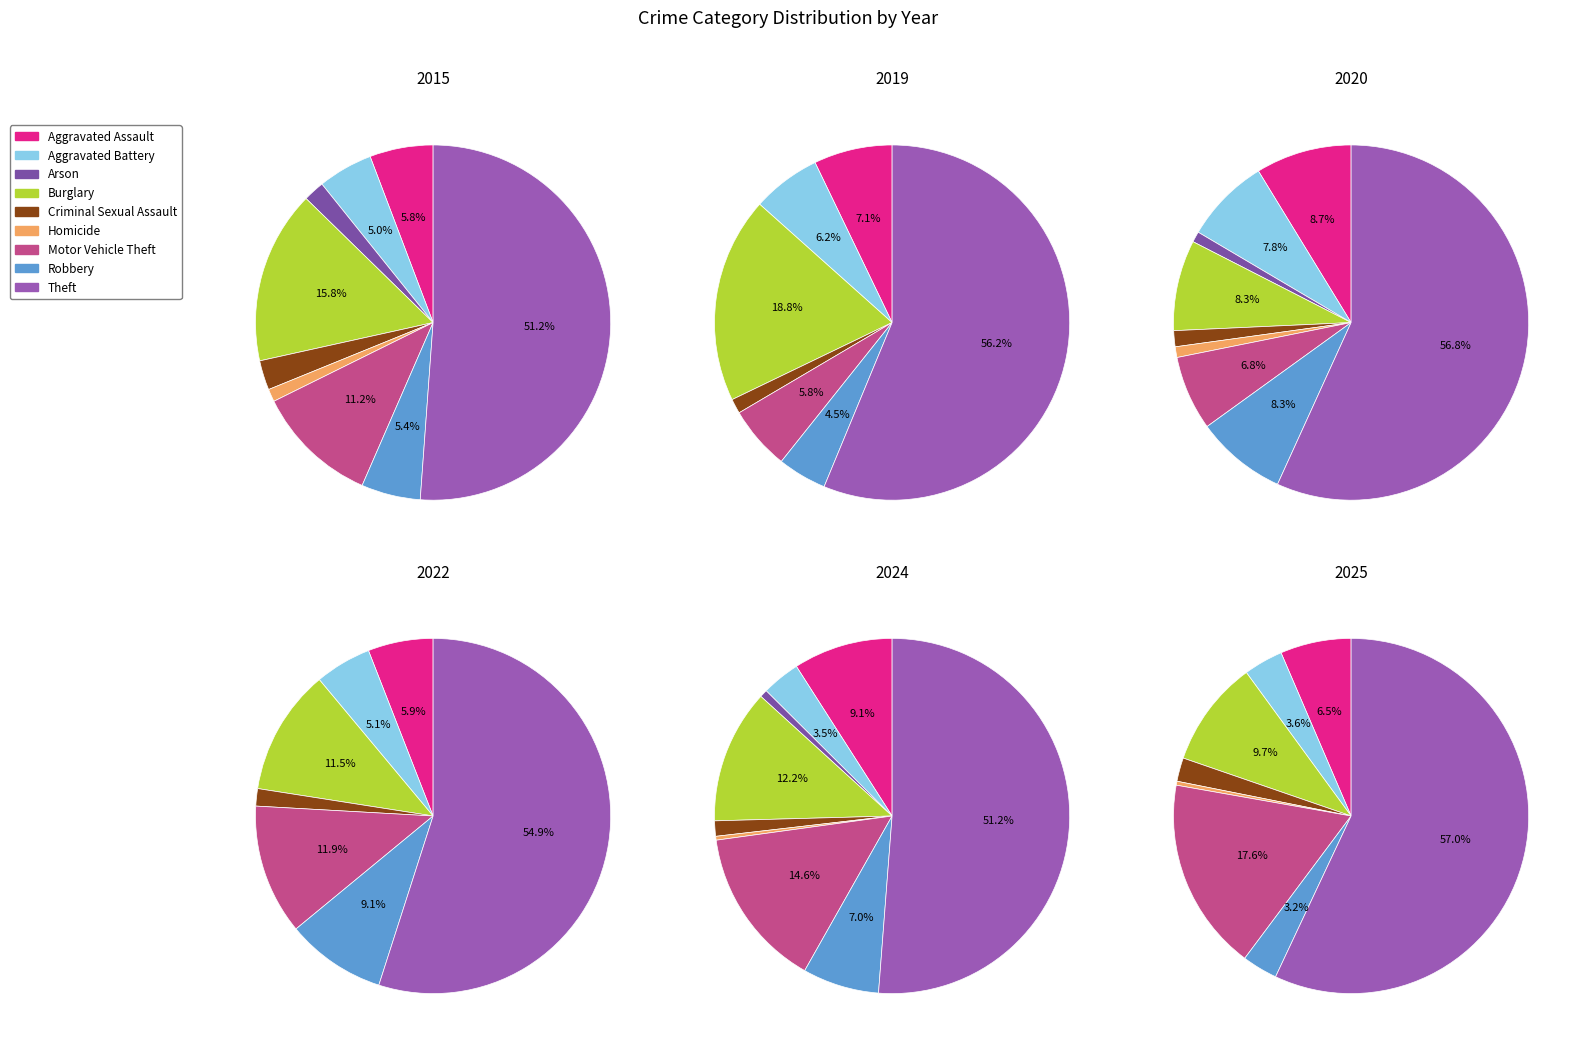

Rank the categories by value from lowest to highest.

Arson, Homicide, Criminal Sexual Assault, Aggravated Battery, Aggravated Assault, Robbery, Motor Vehicle Theft, Burglary, Theft